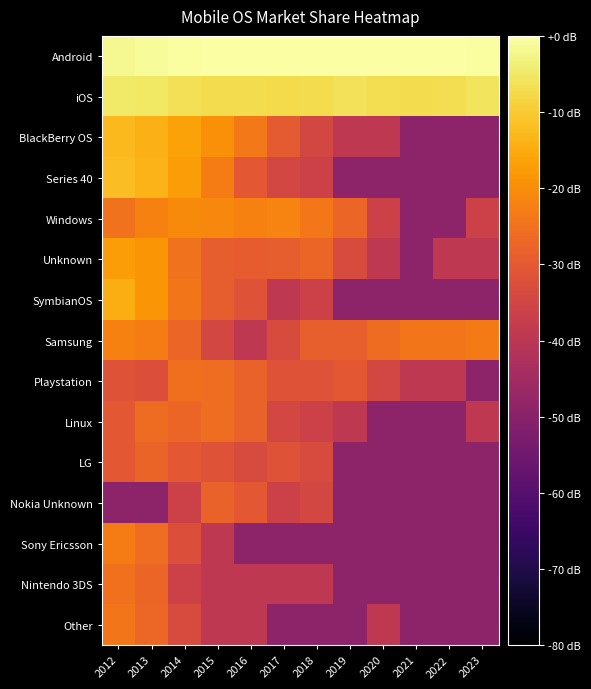

What is the spread (max minus min) of values at 2017?

49.2